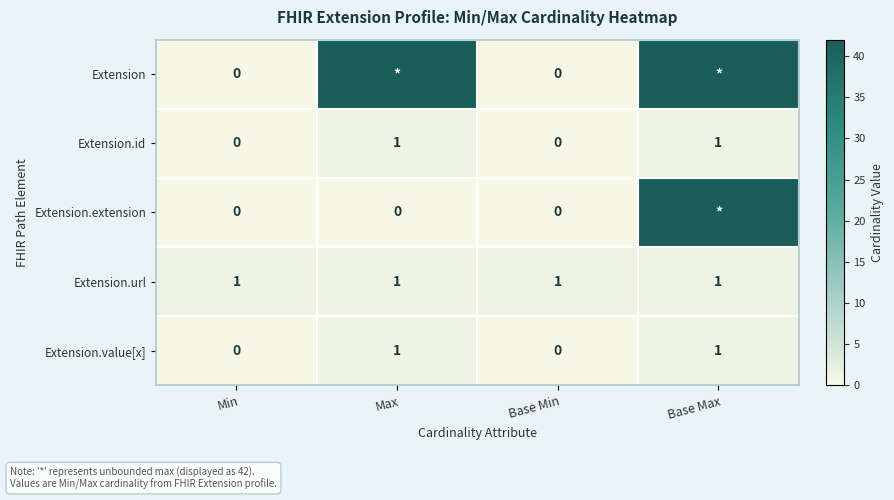

What is the sum of all Extension.id values?

2